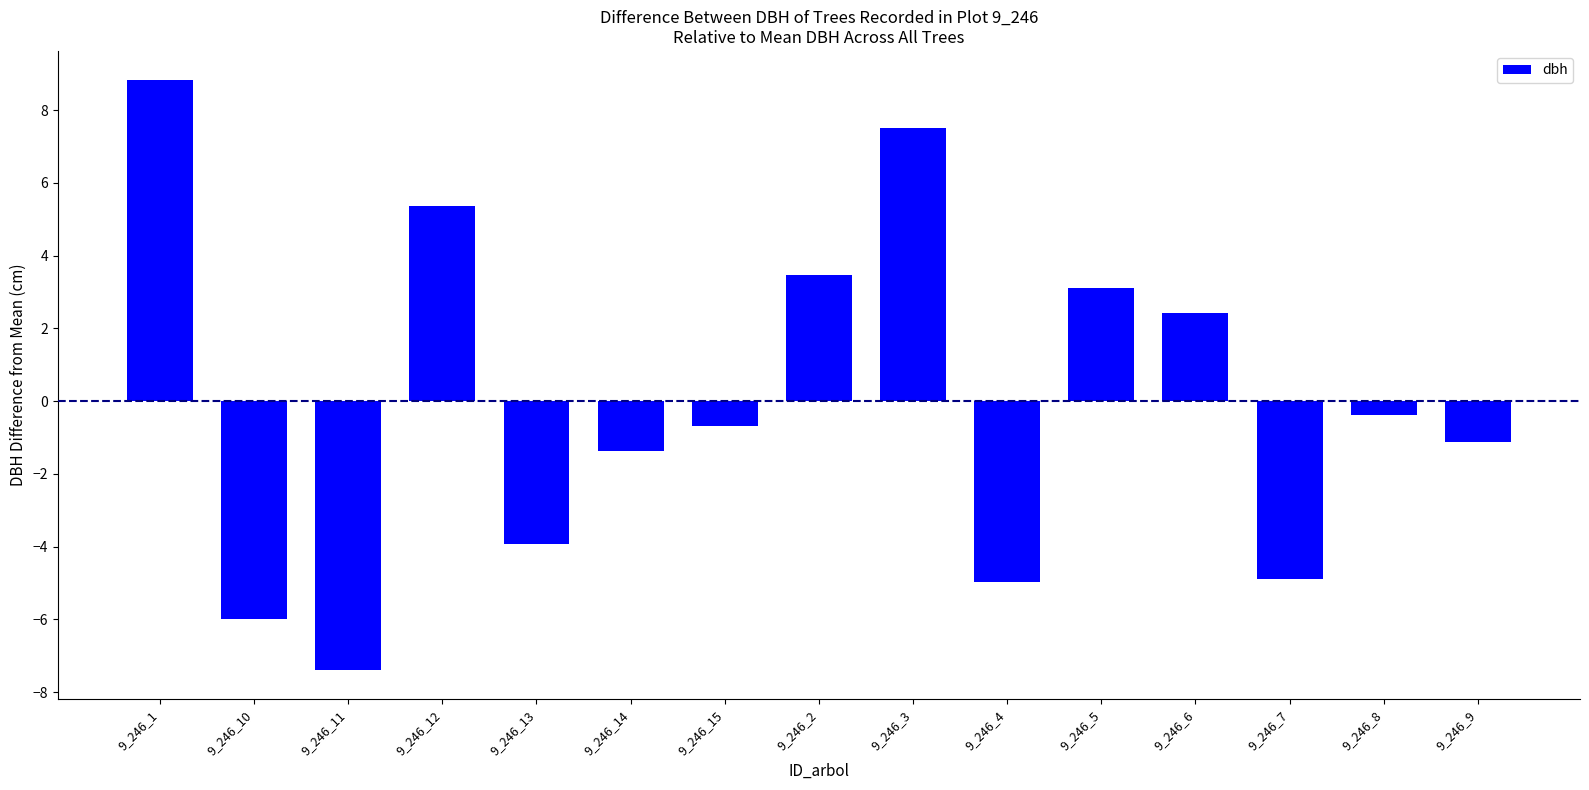

Which category has the lowest value across all series?

9_246_11